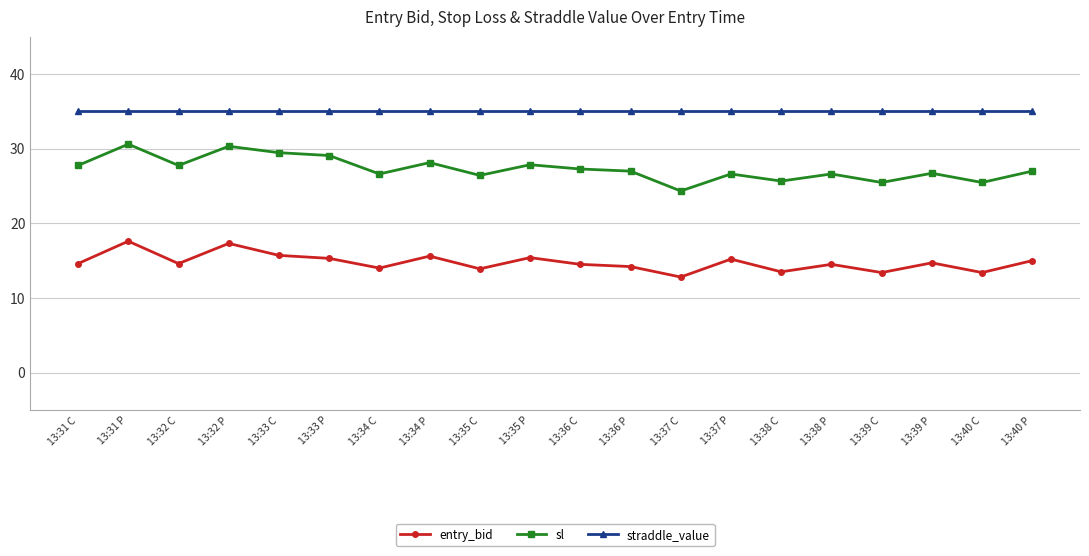

What is the label of the 4th point from the left?

13:32 P